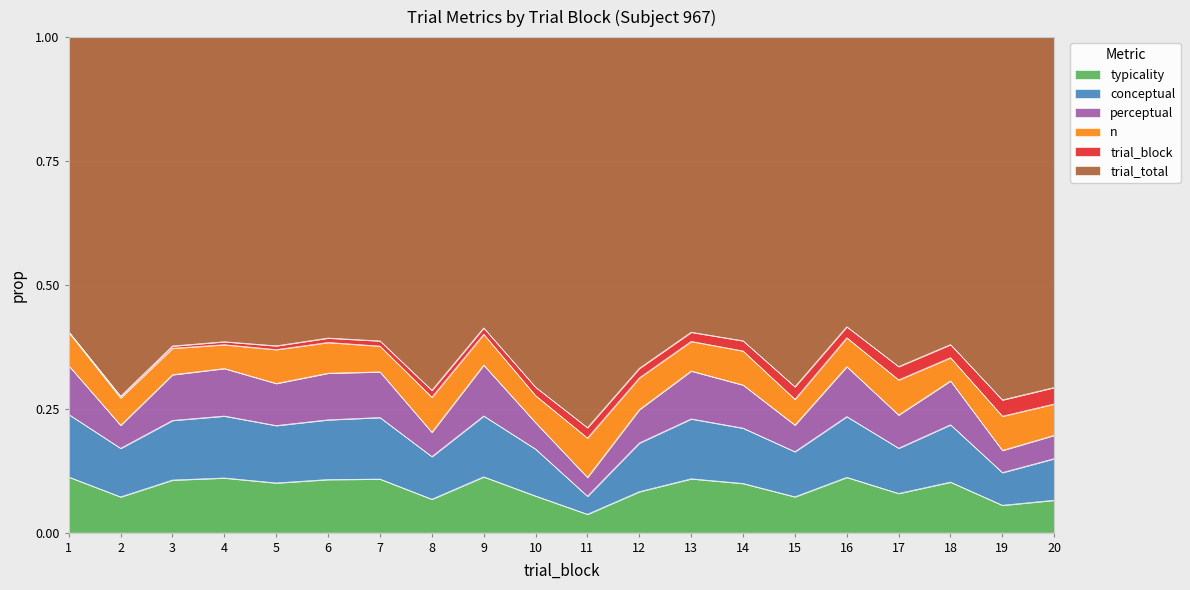

True or false: conceptual and typicality cross at least once.

False